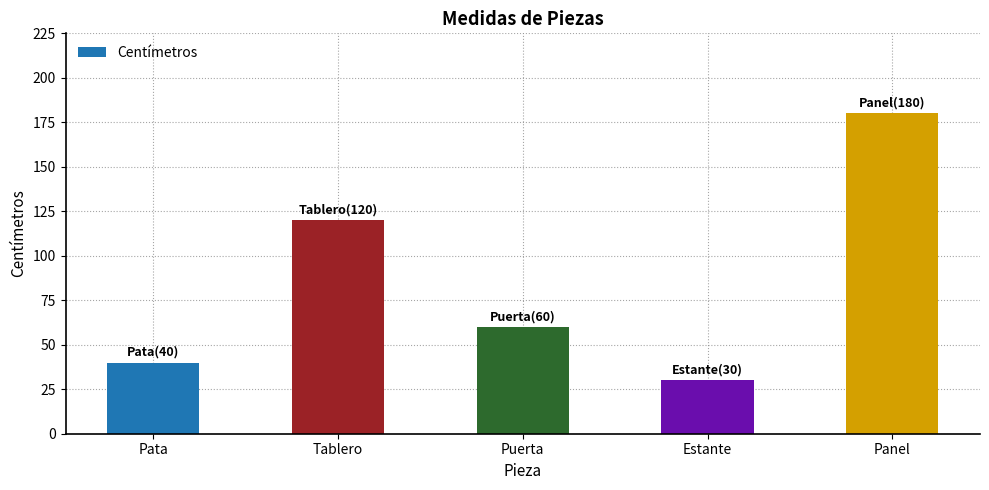

Which label corresponds to the smallest value in the chart?

Estante